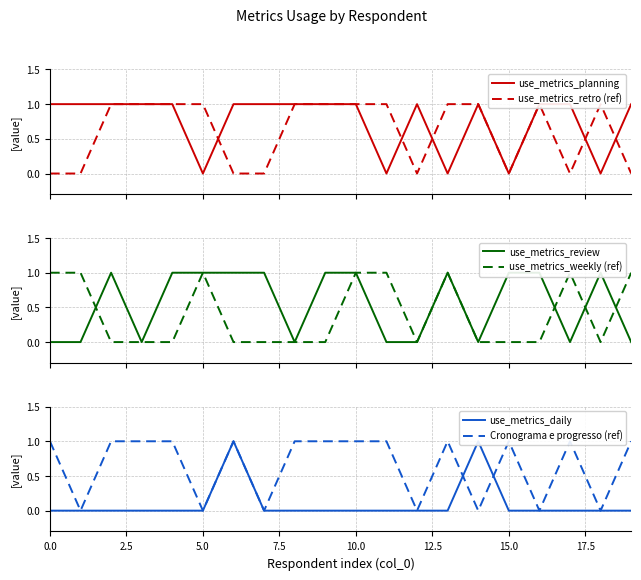

What is the label of the 19th point from the left?

18